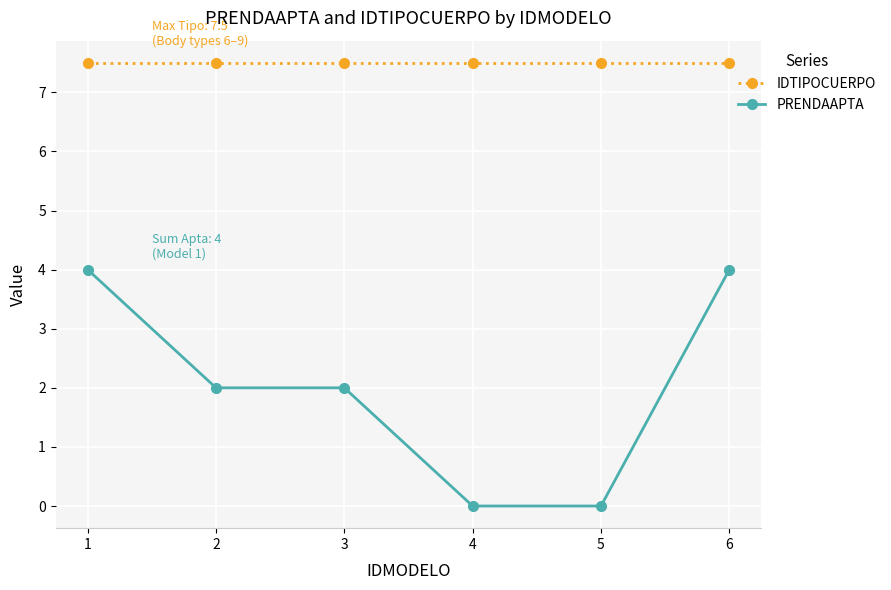

Reading left to right, what are all the values shown in this chart?

IDTIPOCUERPO: 7.5	7.5	7.5	7.5	7.5	7.5
PRENDAAPTA: 4.0	2.0	2.0	0.0	0.0	4.0